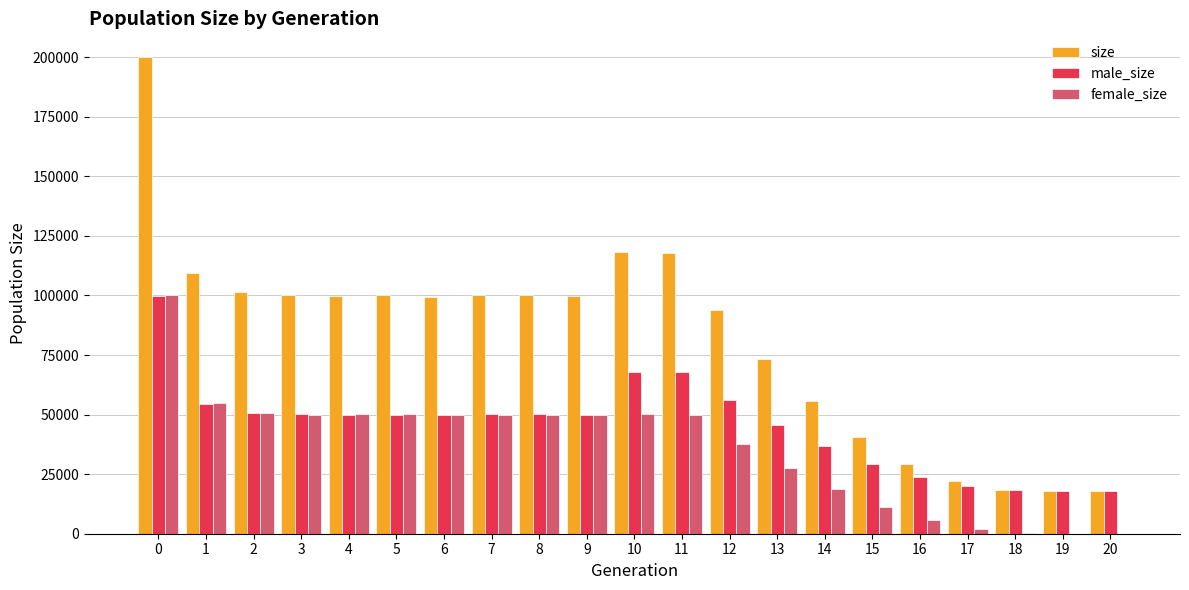

True or false: male_size has a value of 45829 at 13.

True